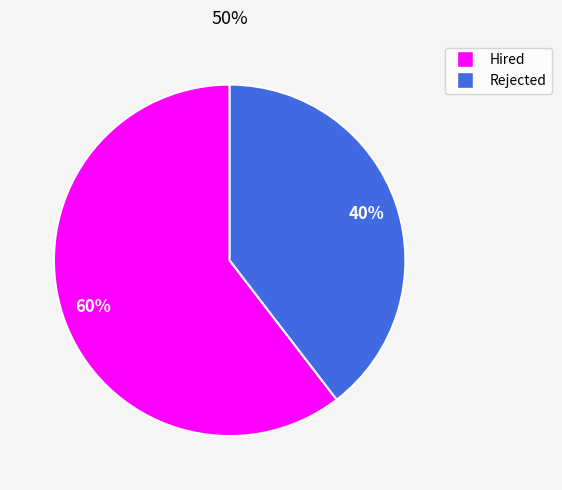

True or false: Hired accounts for 60% of the total.

True